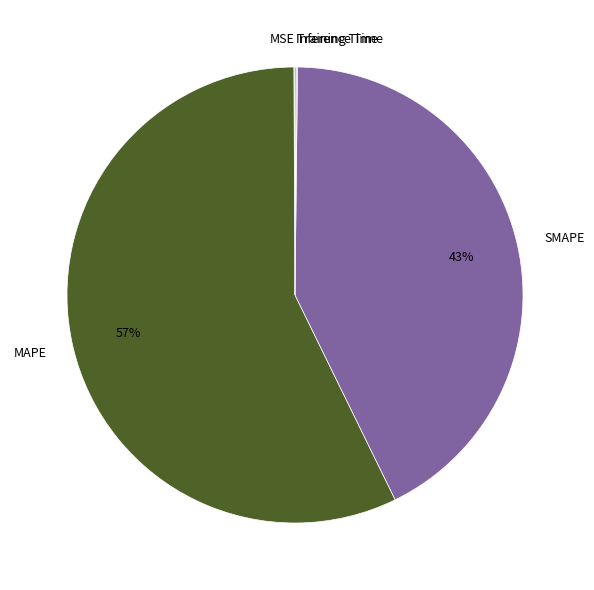

Is it true that MAPE is 49% of the pie?

False